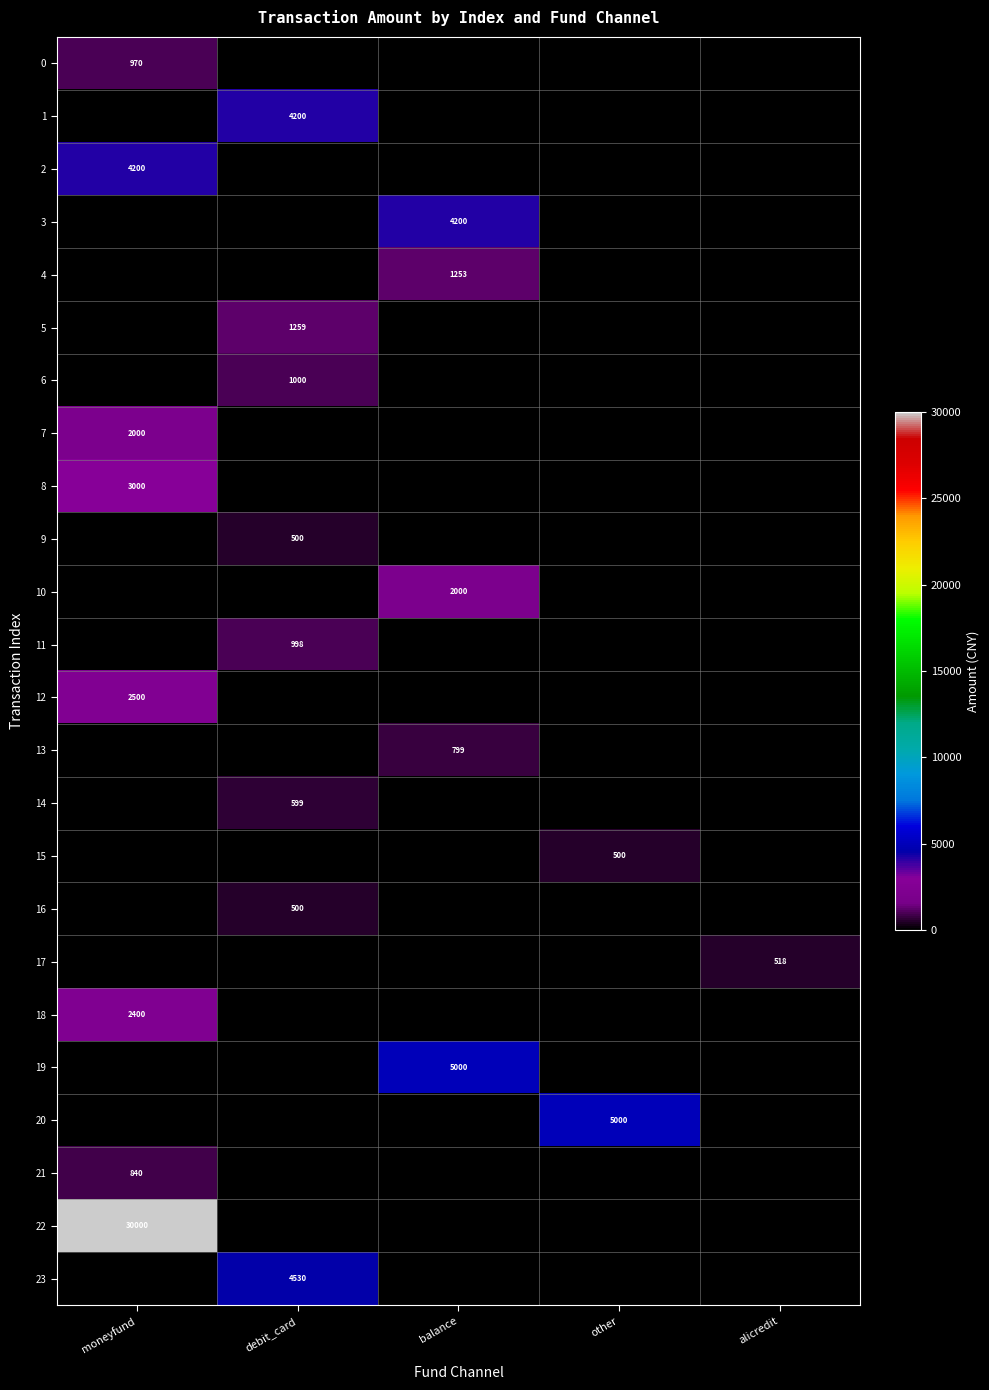

The 14 series shows 599 at debit_card. True or false?

True